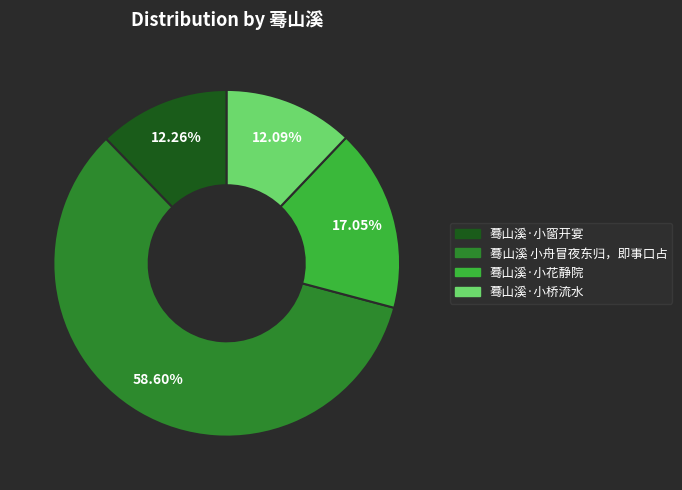

What is the largest slice in the pie chart?

蓦山溪 小舟冒夜东归，即事口占